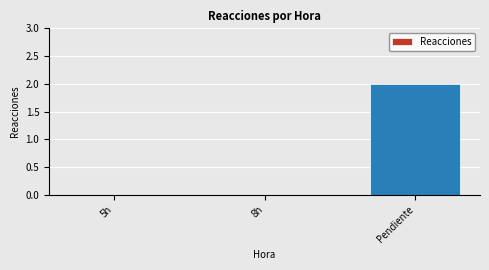

At which category does the chart reach its peak across all series?

Pendiente